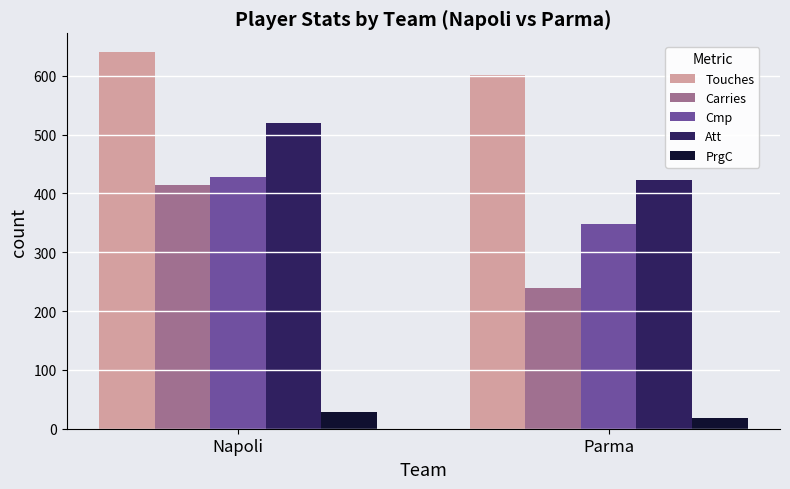

How many Touches values are between 601 and 640?

2